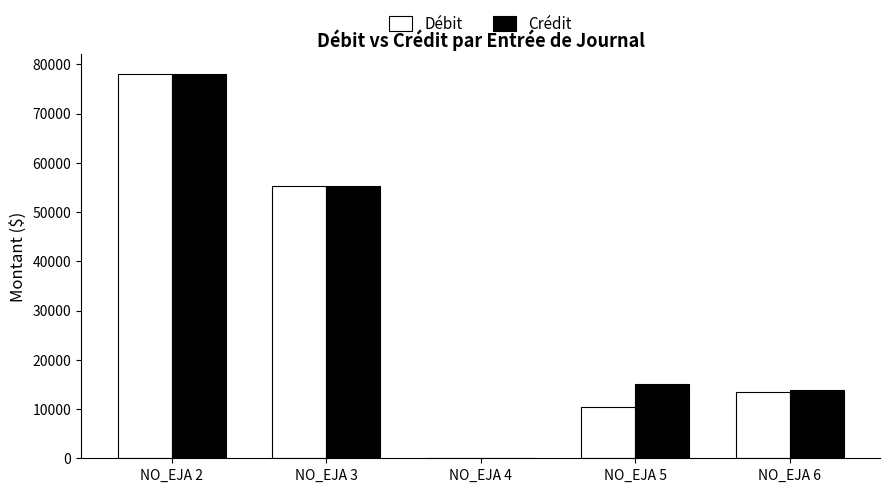

The value of Crédit at NO_EJA 5 is 15015.6. True or false?

True